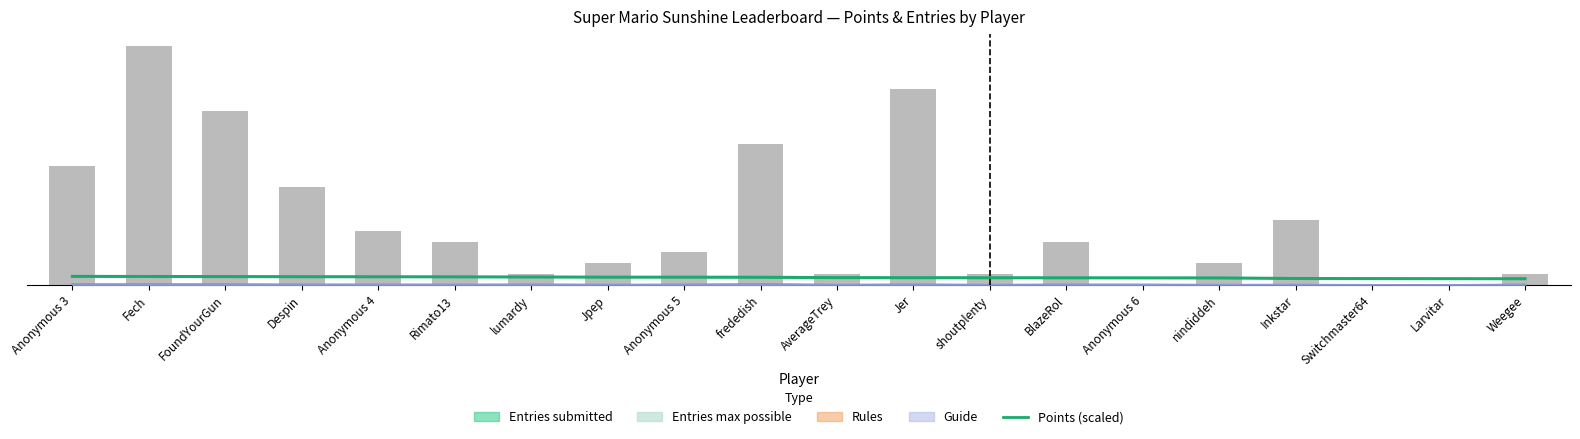

What is the sum of all values?

420.1